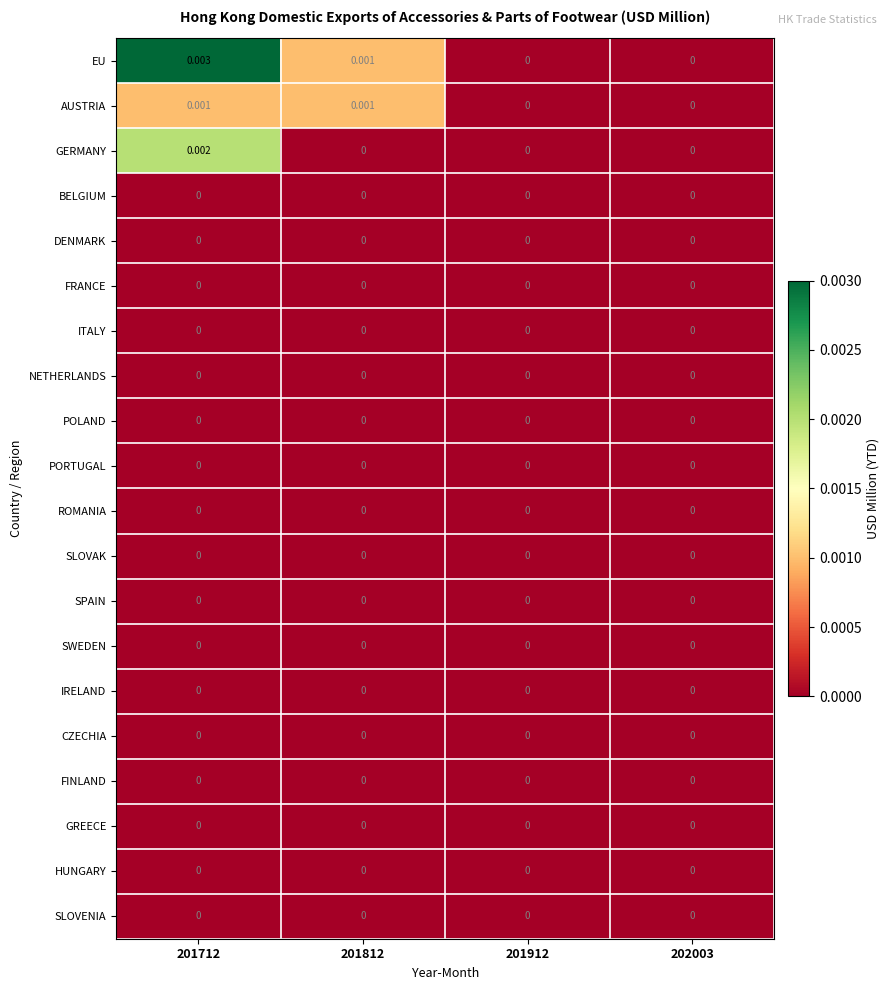

Which series changed the most between 201712 and 202003?

EU